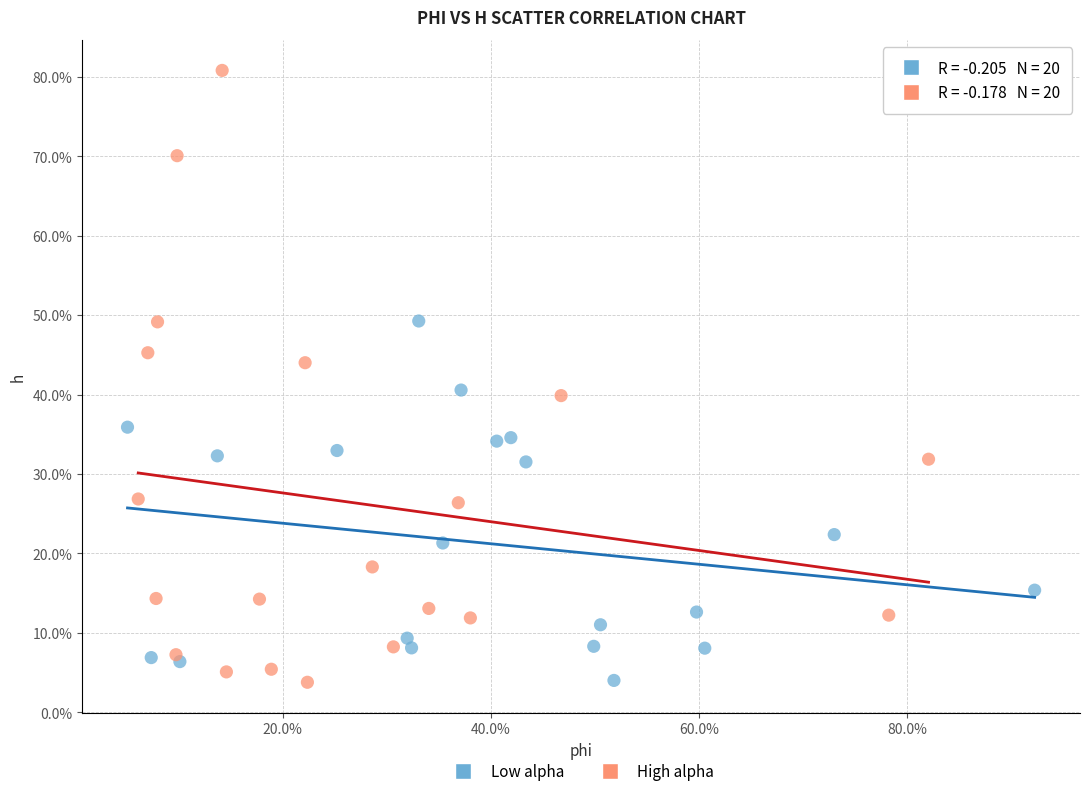

Which series reaches the maximum Y coordinate?

High alpha